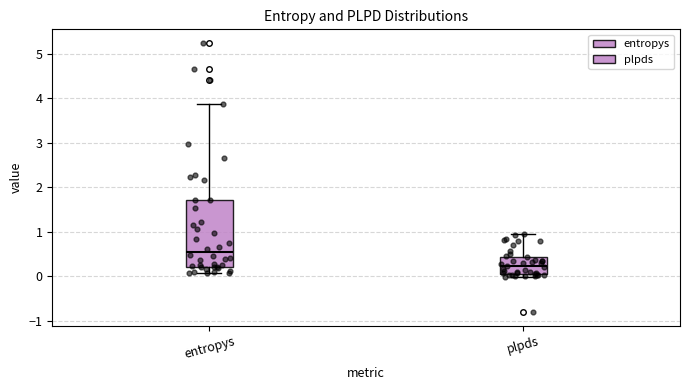

Where does the upper whisker of the box for entropys end on the y-axis? The values are not printed on the chart, so give them approximately, as read against the axis.

3.9